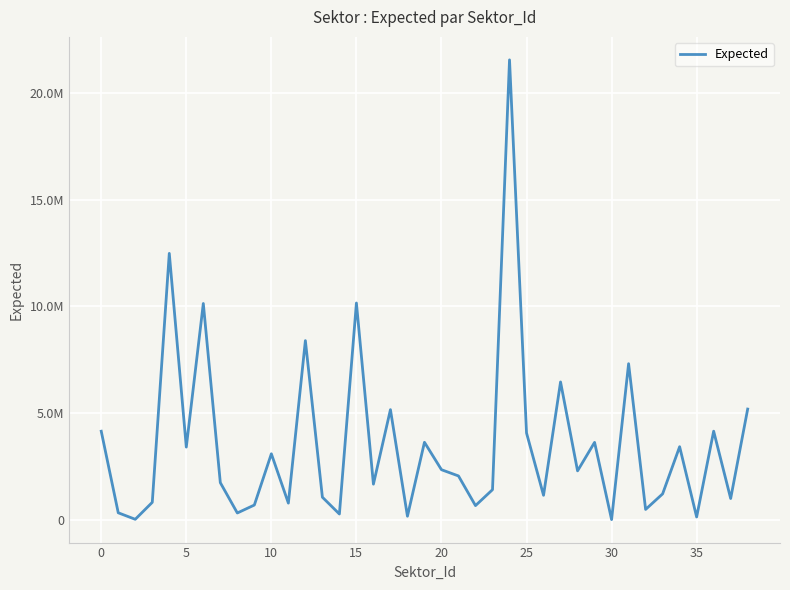

Is this an area chart (filled region under the line)?

No